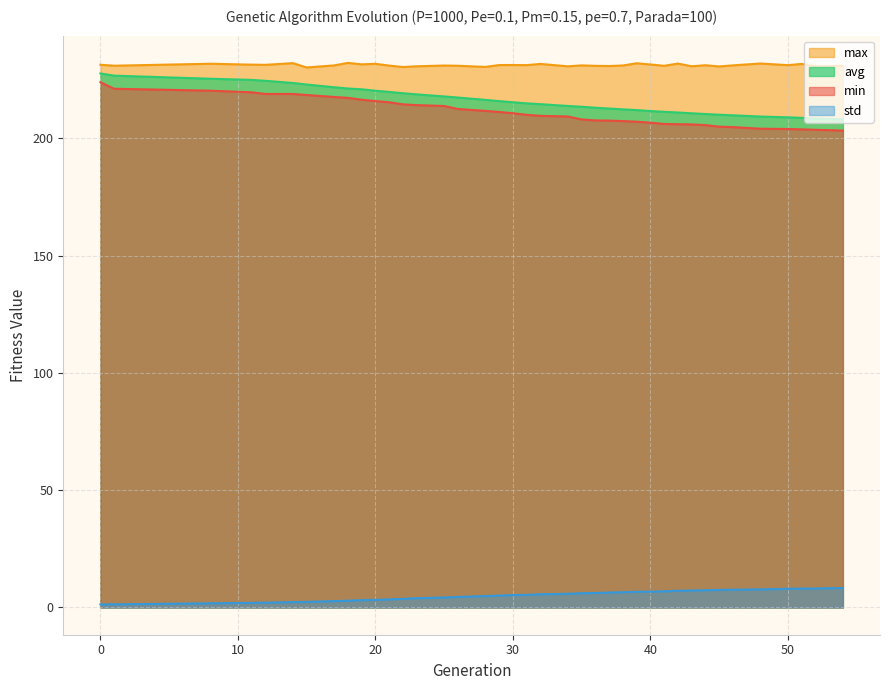

Does the chart have visible grid lines?

Yes